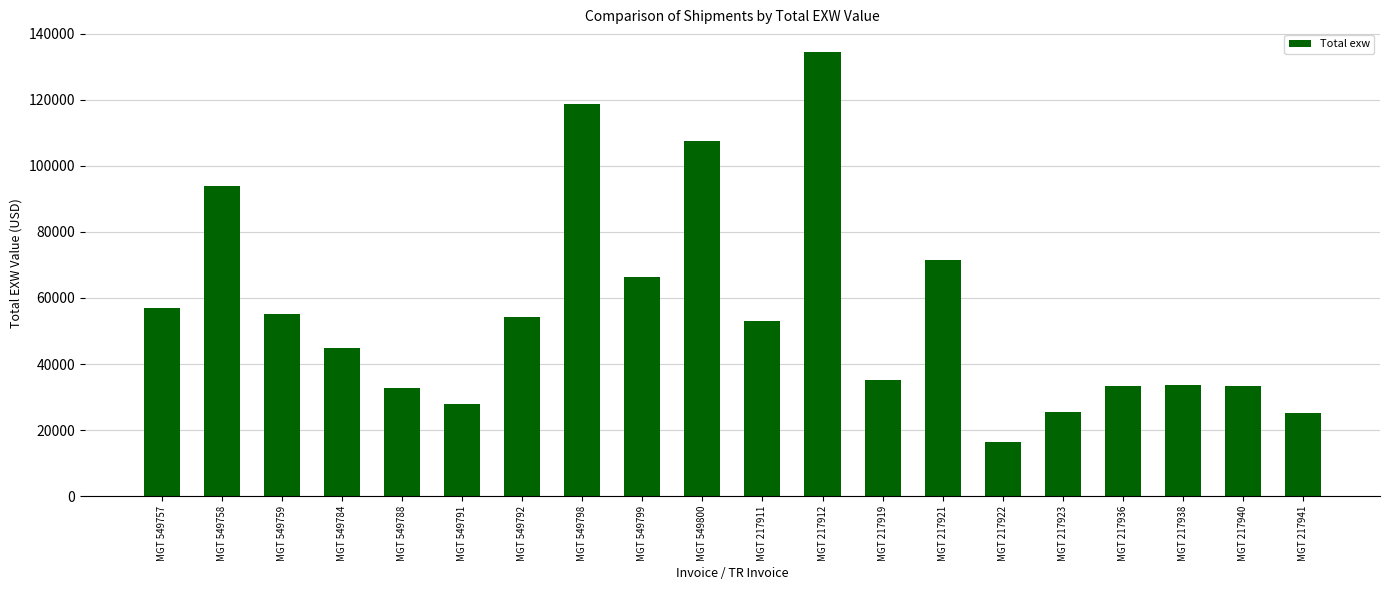

True or false: the data shows 42965.0 at MGT 549758.

False